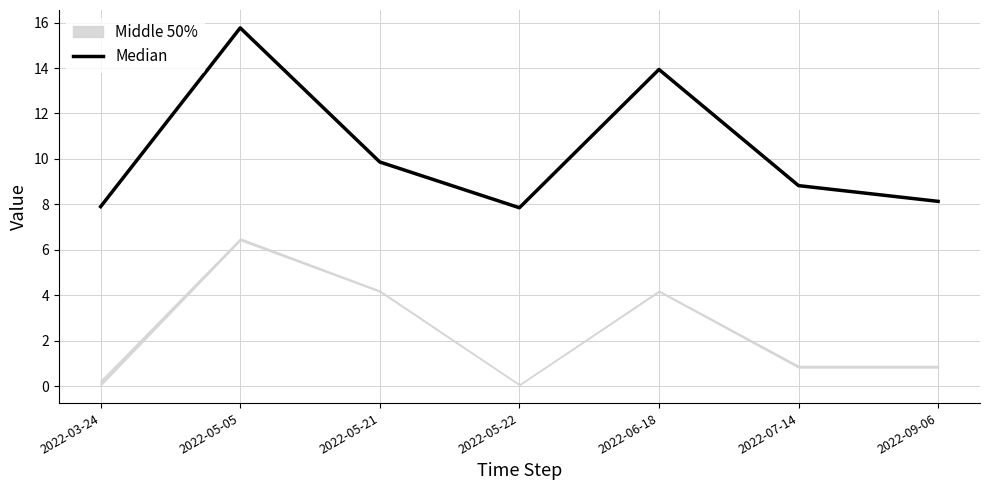

Reading right to left, extract all data points from this chart.

2022-09-06=8.1	2022-07-14=8.8	2022-06-18=13.9	2022-05-22=7.9	2022-05-21=9.9	2022-05-05=15.8	2022-03-24=7.9